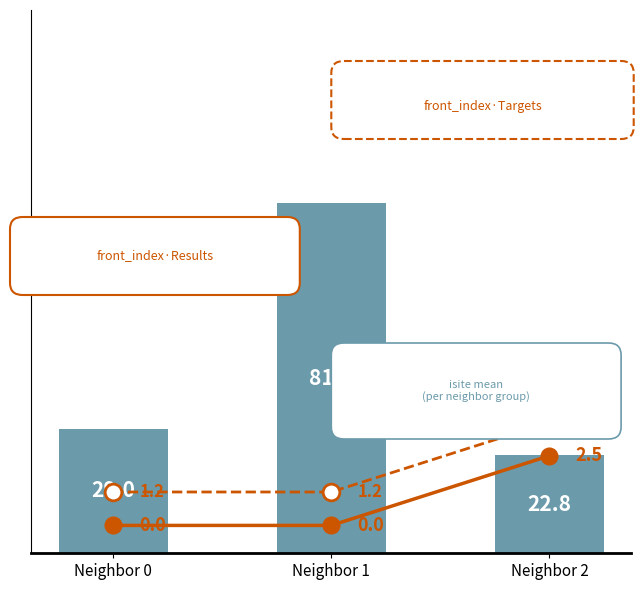

What is the approximate value of isite (mean) at Neighbor 1?

81.5